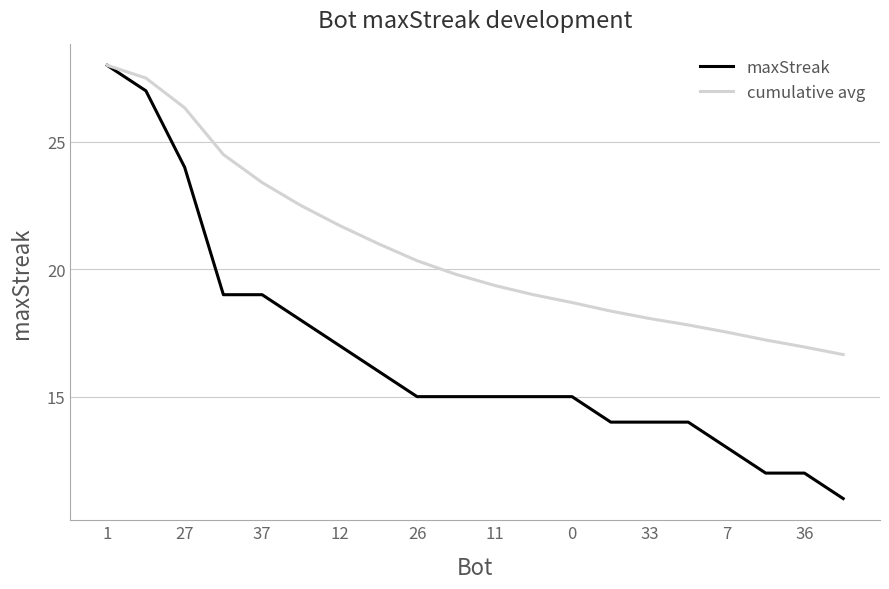

List the series in order of their overall mean, lowest first.

maxStreak, cumulative avg